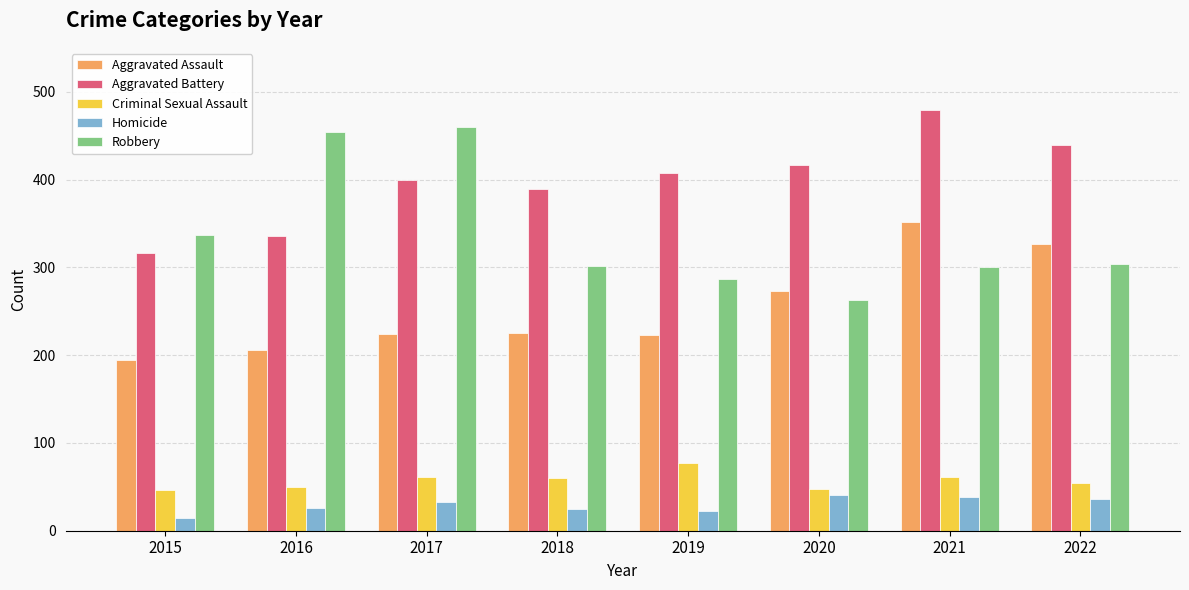

At which label does Robbery first exceed 304?

2015